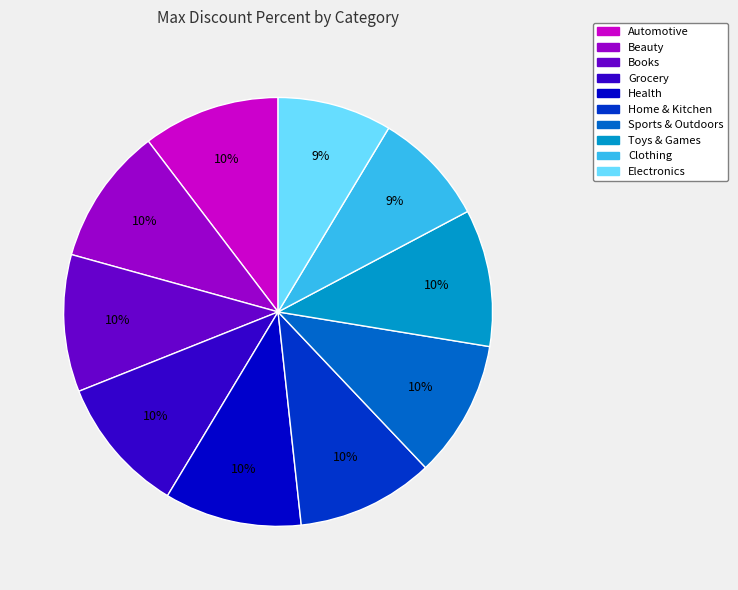

Between Grocery and Clothing, which is larger?

Grocery